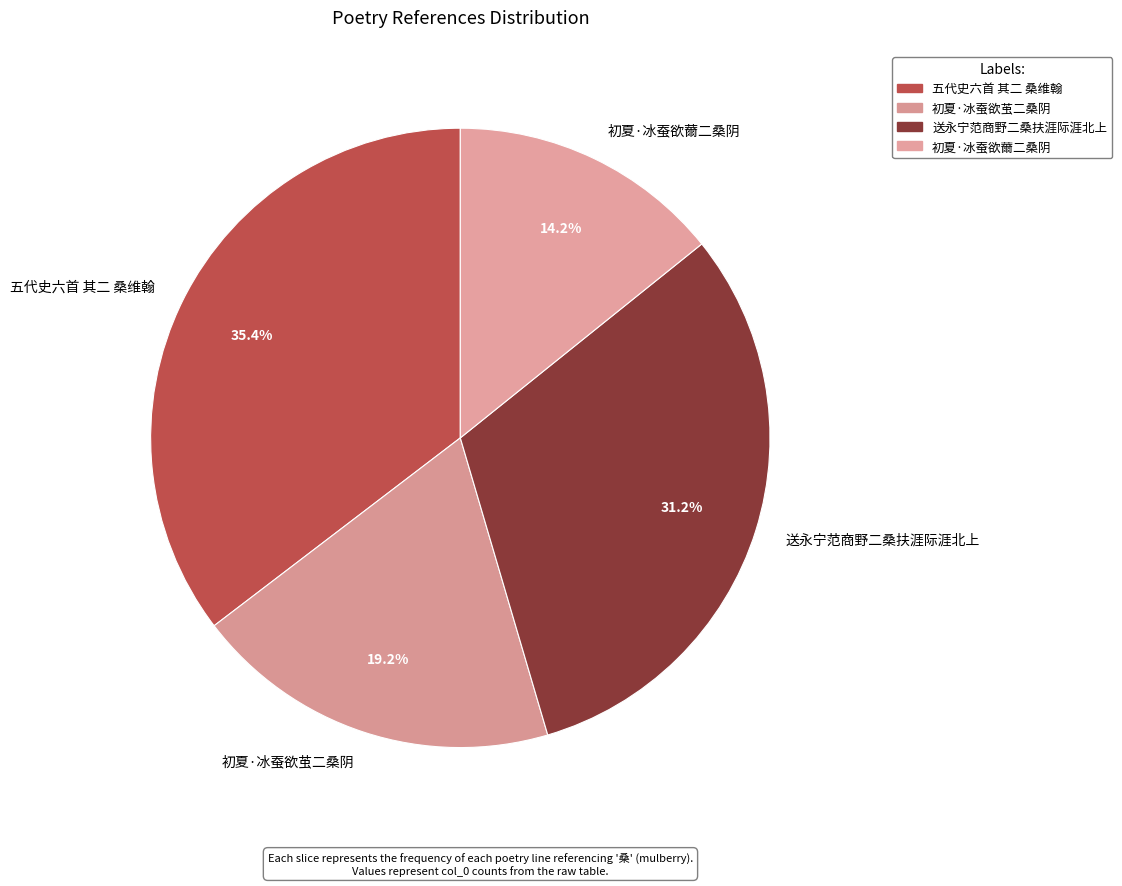

True or false: 初夏·冰蚕欲薾二桑阴 accounts for 14% of the total.

True